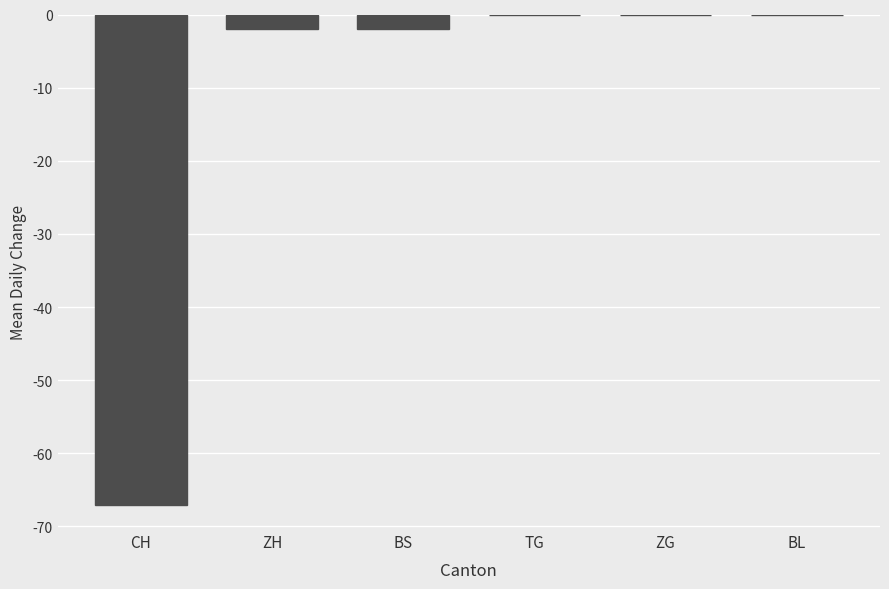

Reading right to left, what are all the values shown in this chart?

0	0	0	-2	-2	-67